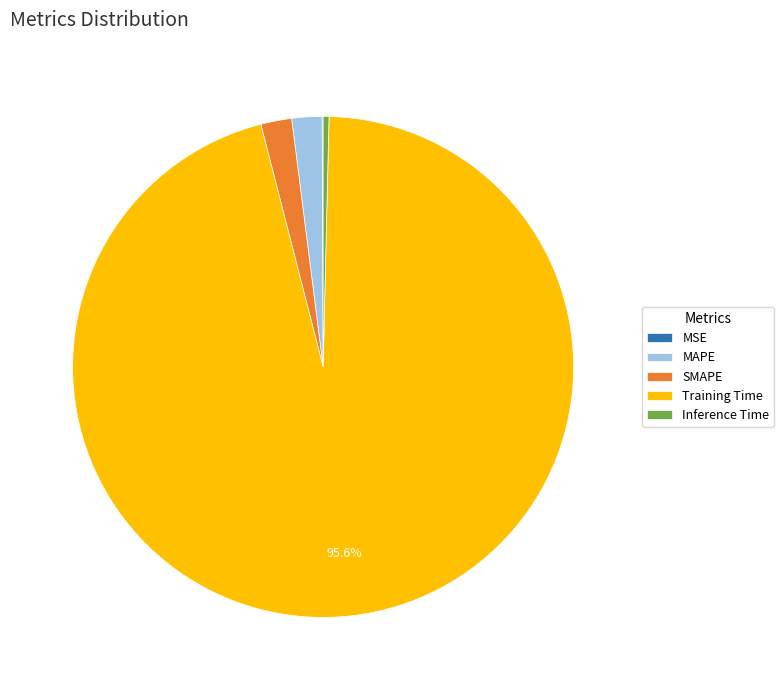

Is Training Time the majority of the pie?

Yes